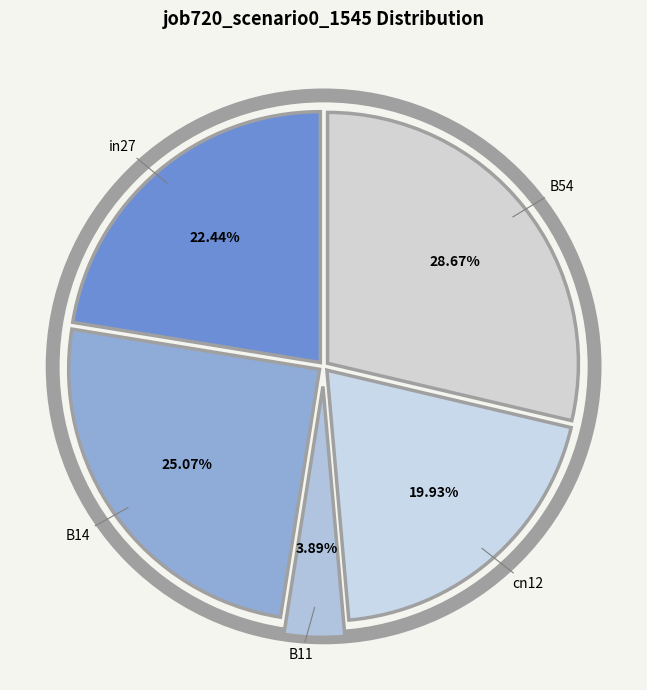

Between B11 and in27, which is larger?

in27